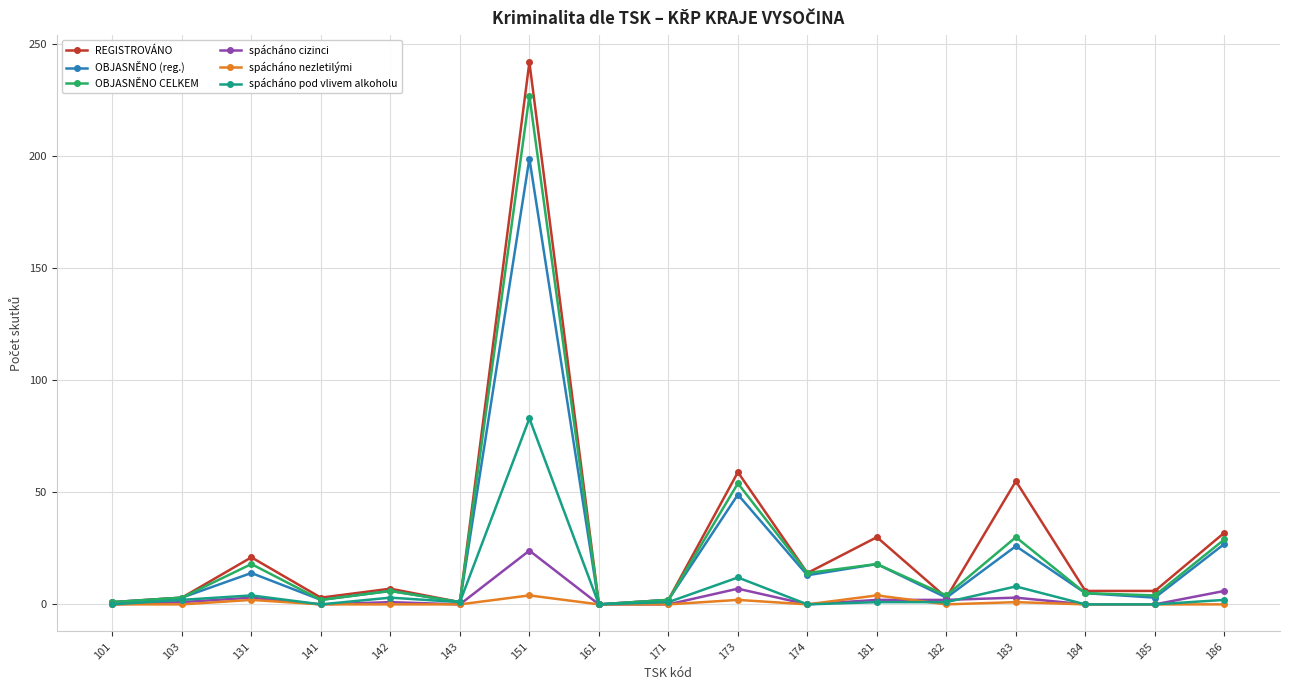

What is the sum of all spácháno nezletilými values?

13